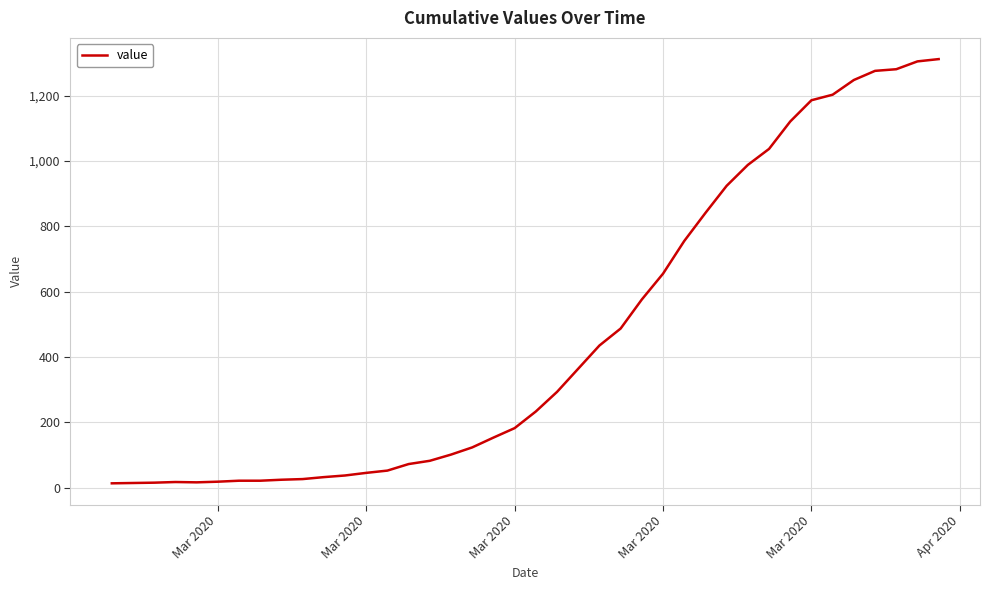

What is the difference between the maximum and minimum values?

1299